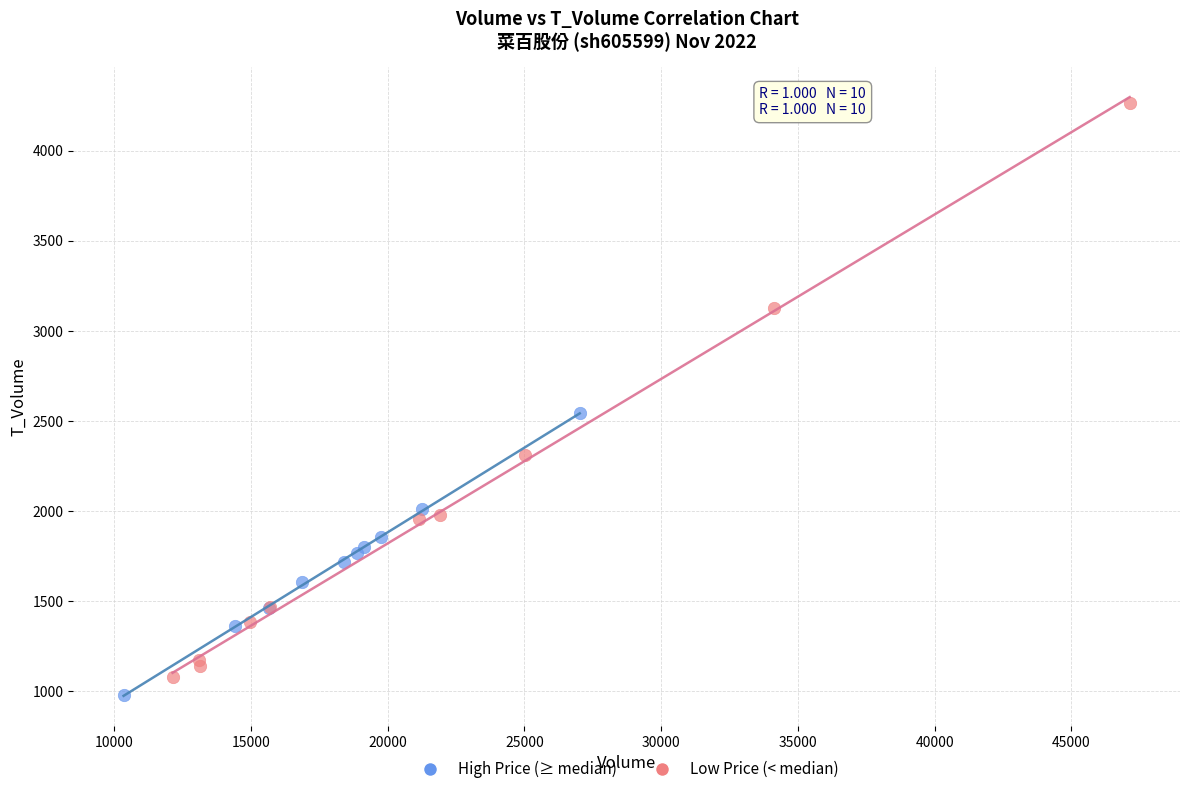

Which series contains the highest Y value?

Low Price (< median)